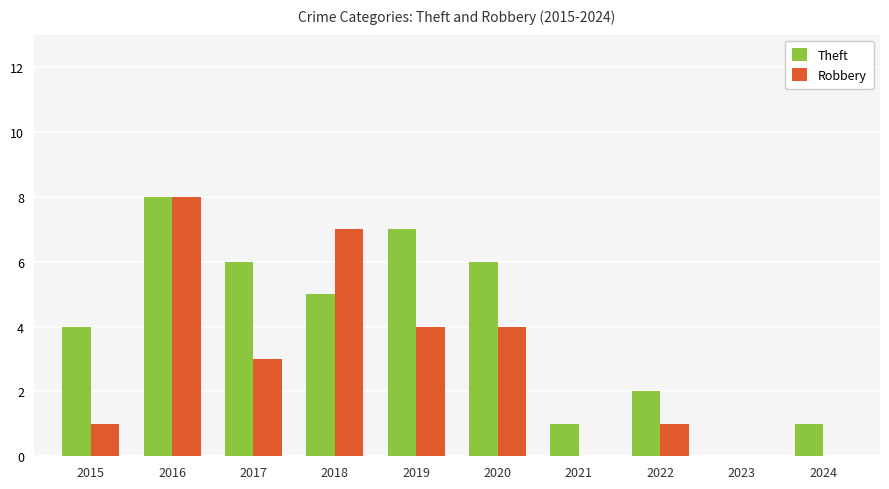

What is the sum of all Theft values?

40